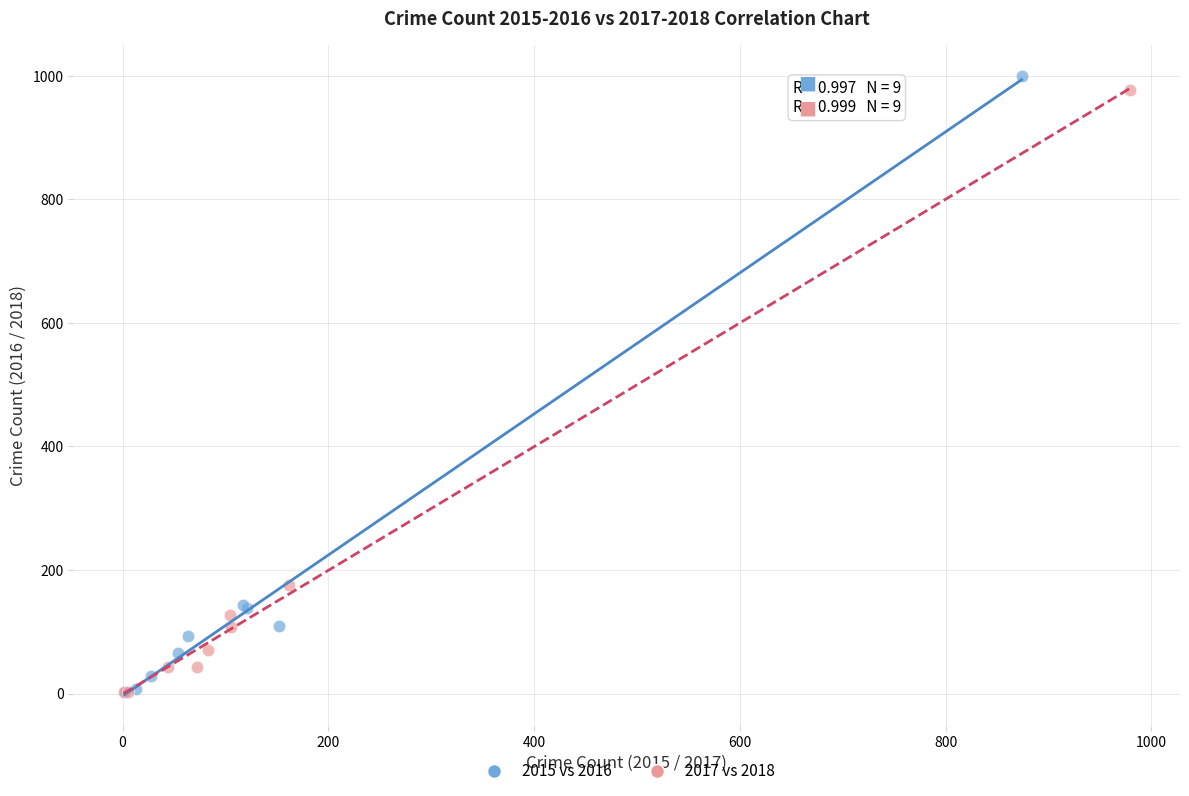

Which series has the largest Y range (max minus min)?

2015 vs 2016